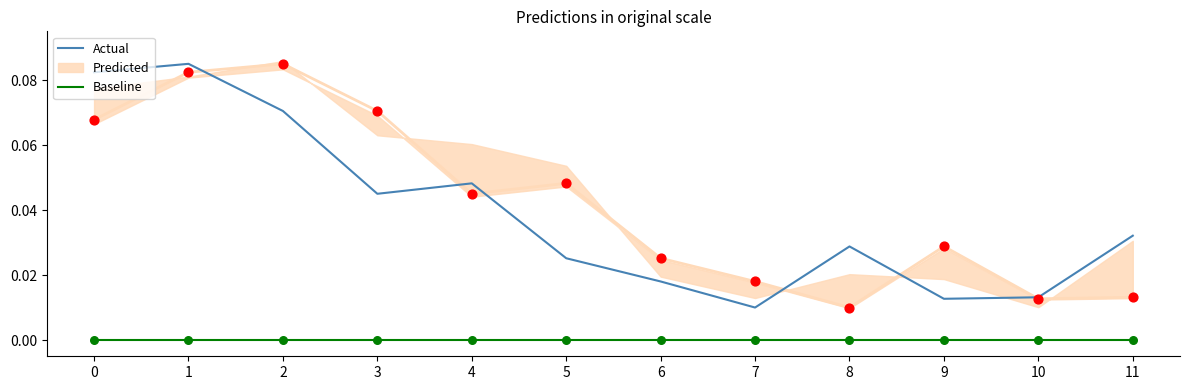

Which series reaches the minimum Y coordinate?

Baseline